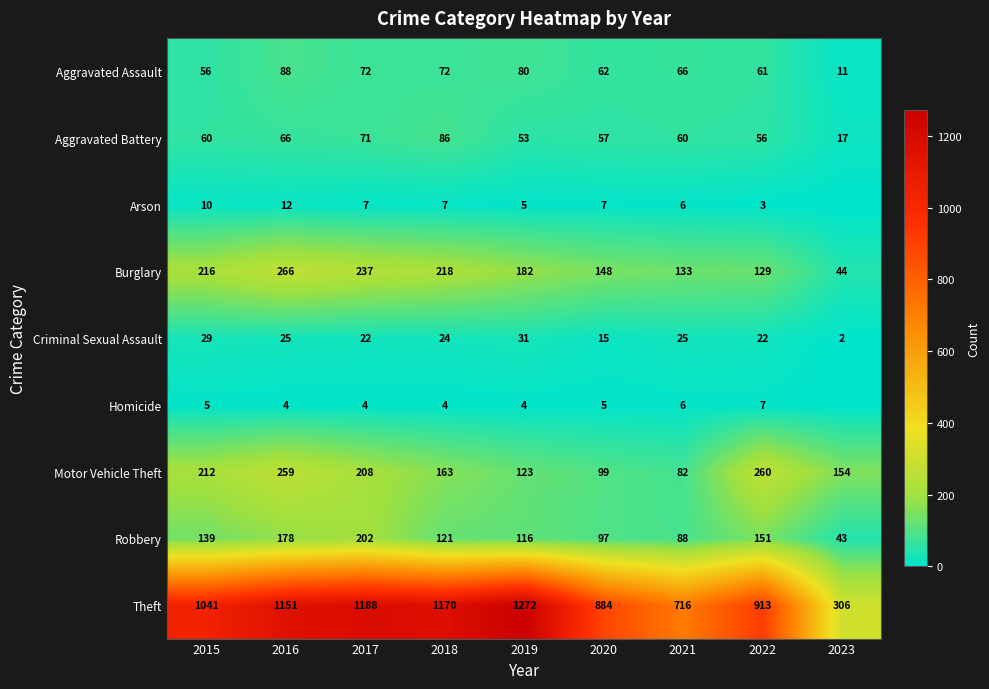

Count the number of data series in this chart.

9